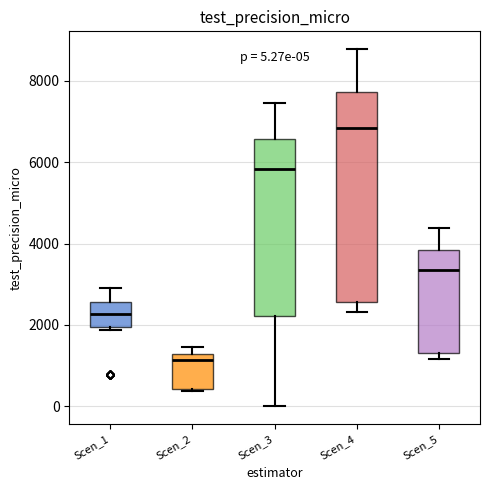

Which box is the tallest, from its lower edge to its upper edge?

Scen_4